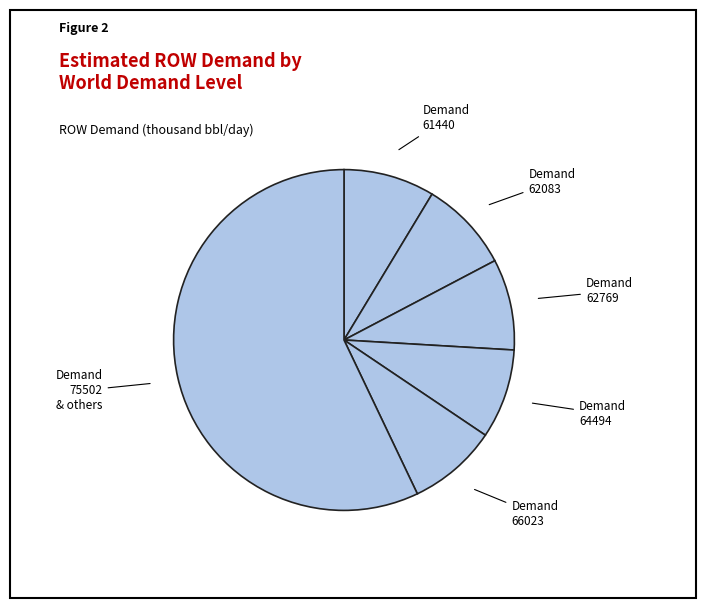

Is it true that Demand 75502 & others is 68% of the pie?

False